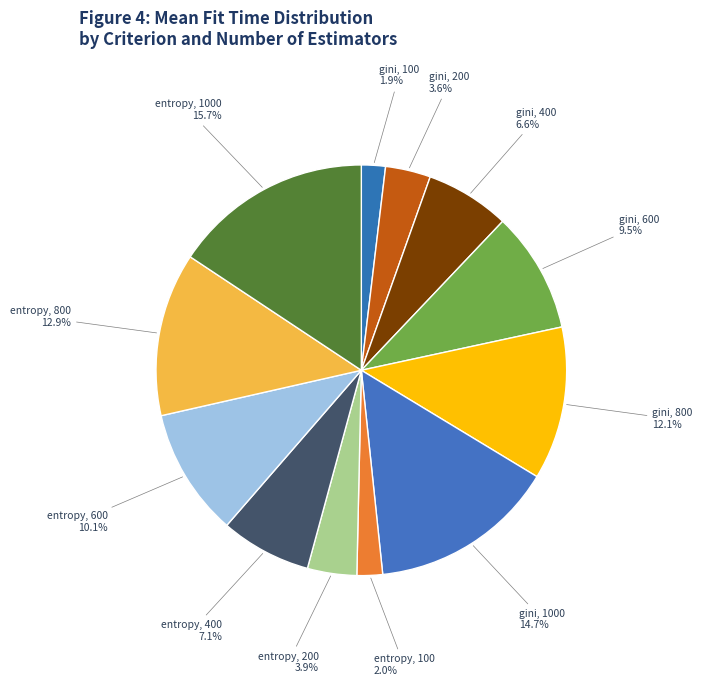

To the nearest percent, what is the difference between the largest and smallest slice percentages?

14%